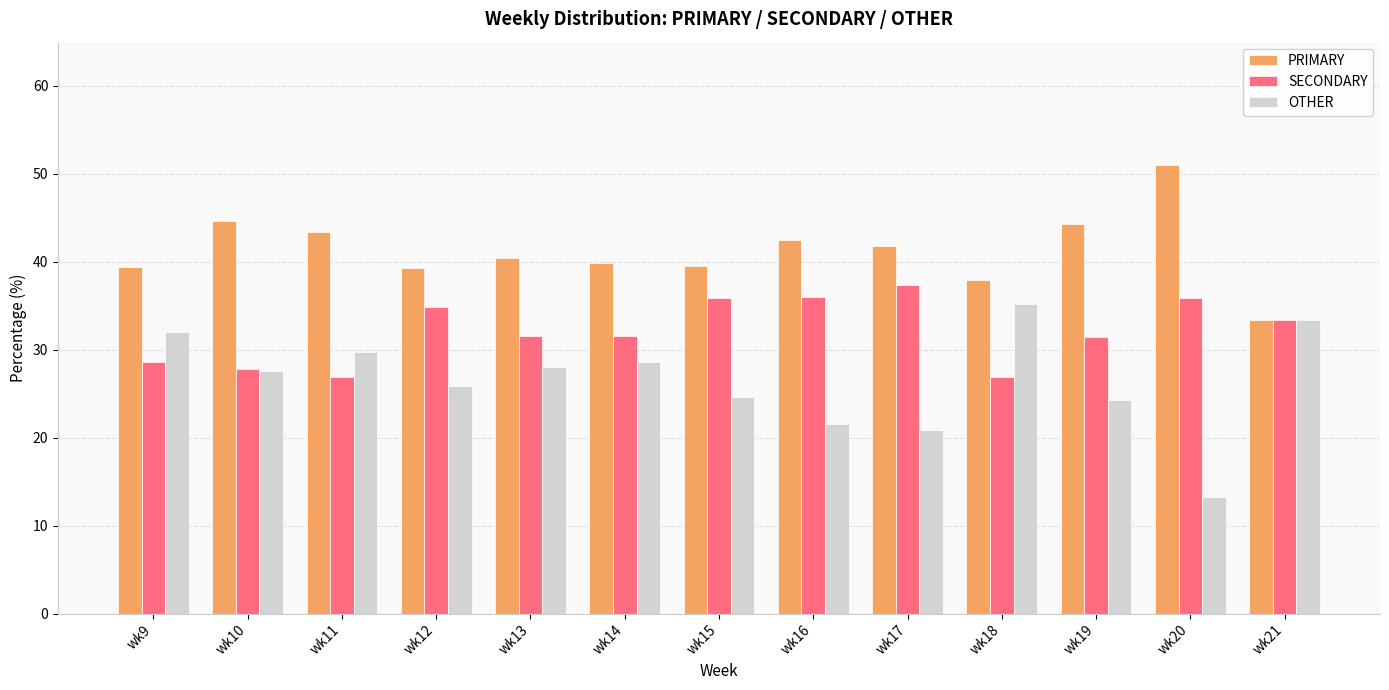

What is the difference between the second highest and minimum values in the OTHER series?

20.1